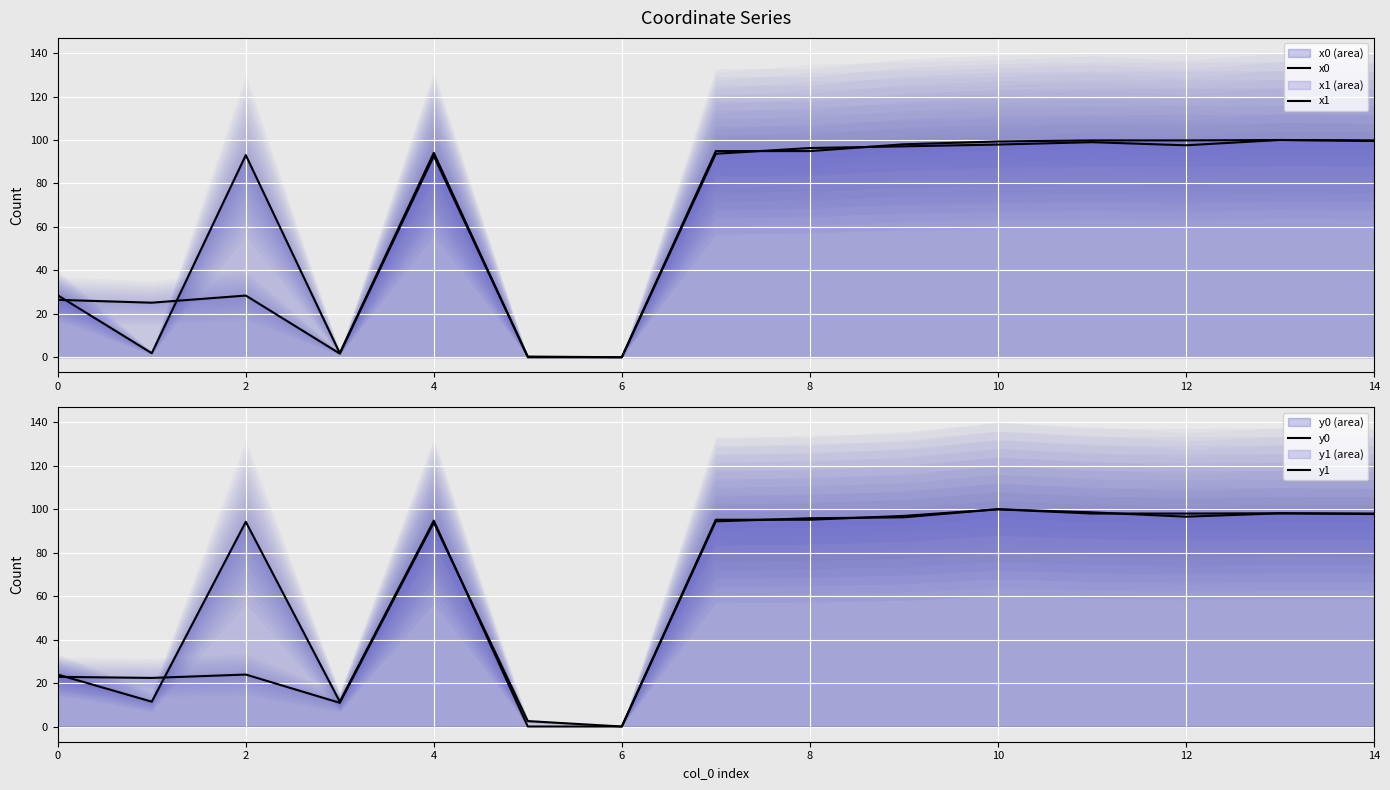

Where is the first local maximum for x0?

2